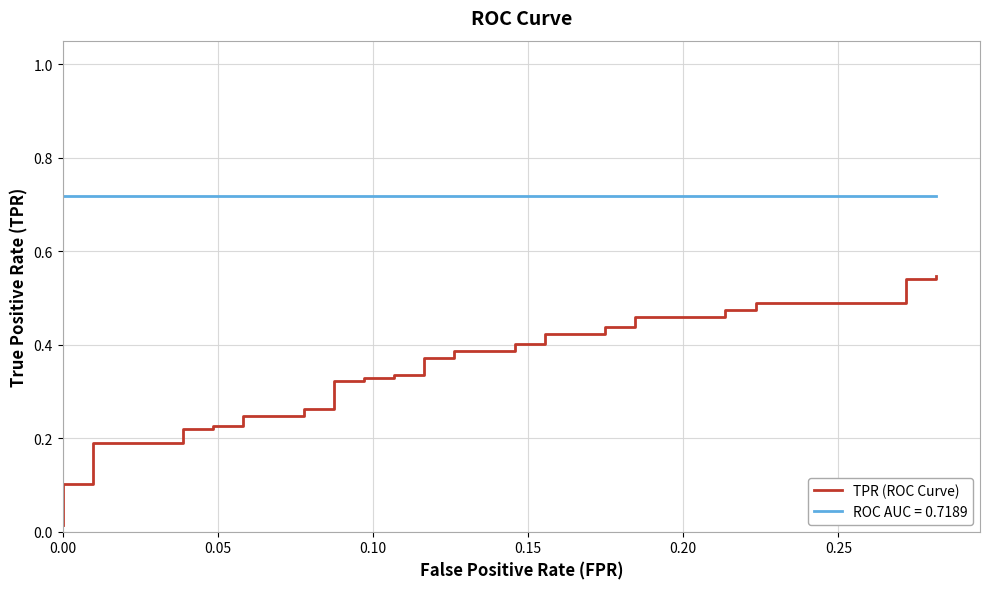

Reading left to right, transcribe all the data shown in this chart.

0.0	0.1	0.1	0.1	0.1	0.2	0.2	0.2	0.2	0.2	0.2	0.2	0.2	0.3	0.3	0.3	0.3	0.3	0.3	0.3	0.3	0.4	0.4	0.4	0.4	0.4	0.4	0.4	0.4	0.4	0.4	0.5	0.5	0.5	0.5	0.5	0.5	0.5	0.5	0.5